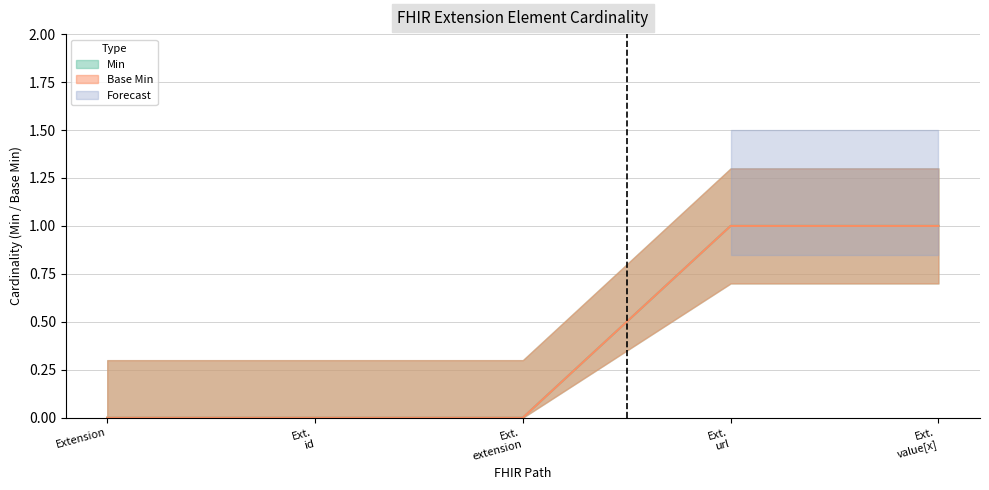

What is the approximate value of Min (line) at Ext.
value[x]?

1